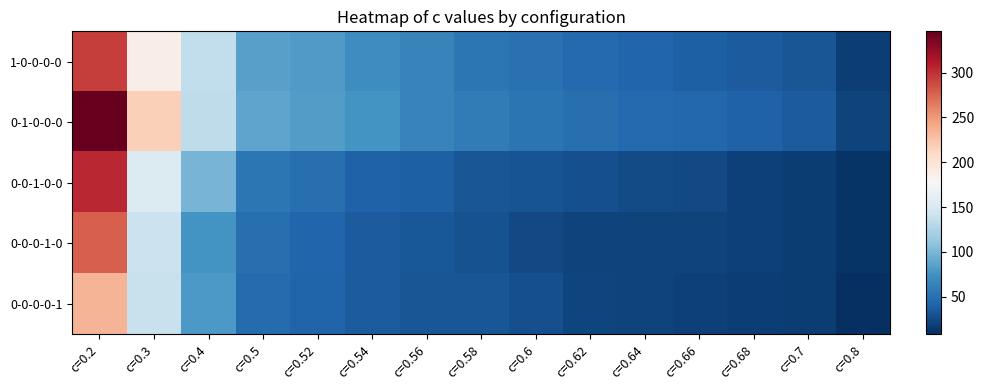

Reading right to left, extract all data points from this chart.

1-0-0-0-0: c=0.8=18	c=0.7=33	c=0.68=37	c=0.66=39	c=0.64=43	c=0.62=46	c=0.6=51	c=0.58=55	c=0.56=64	c=0.54=72	c=0.52=81	c=0.5=85	c=0.4=136	c=0.3=188	c=0.2=294
0-1-0-0-0: c=0.8=20	c=0.7=37	c=0.68=41	c=0.66=44	c=0.64=46	c=0.62=50	c=0.6=54	c=0.58=59	c=0.56=64	c=0.54=76	c=0.52=82	c=0.5=88	c=0.4=134	c=0.3=217	c=0.2=346
0-0-1-0-0: c=0.8=11	c=0.7=17	c=0.68=19	c=0.66=25	c=0.64=26	c=0.62=28	c=0.6=31	c=0.58=33	c=0.56=39	c=0.54=41	c=0.52=50	c=0.5=55	c=0.4=99	c=0.3=154	c=0.2=304
0-0-0-1-0: c=0.8=11	c=0.7=17	c=0.68=19	c=0.66=20	c=0.64=20	c=0.62=21	c=0.6=24	c=0.58=30	c=0.56=34	c=0.54=37	c=0.52=43	c=0.5=49	c=0.4=76	c=0.3=141	c=0.2=278
0-0-0-0-1: c=0.8=8	c=0.7=16	c=0.68=18	c=0.66=19	c=0.64=21	c=0.62=22	c=0.6=28	c=0.58=33	c=0.56=33	c=0.54=37	c=0.52=42	c=0.5=47	c=0.4=80	c=0.3=139	c=0.2=235